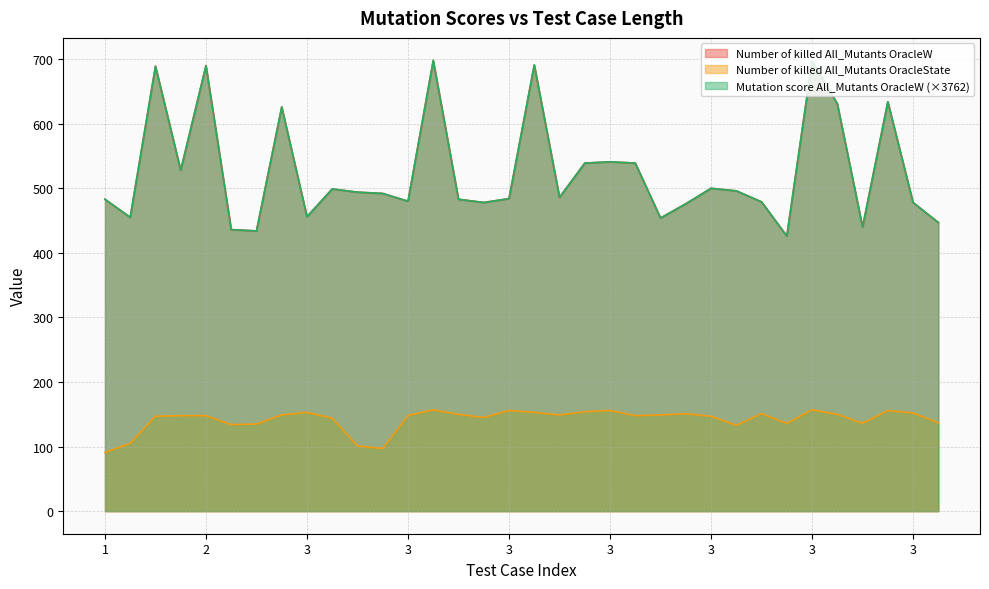

What is the sum of the Number of killed All_Mutants OracleW values at 3 and 3?

912.0